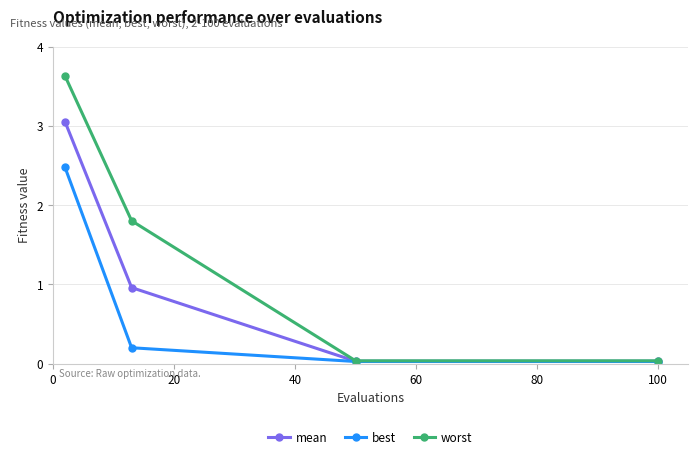

List the series in order of their overall mean, lowest first.

best, mean, worst